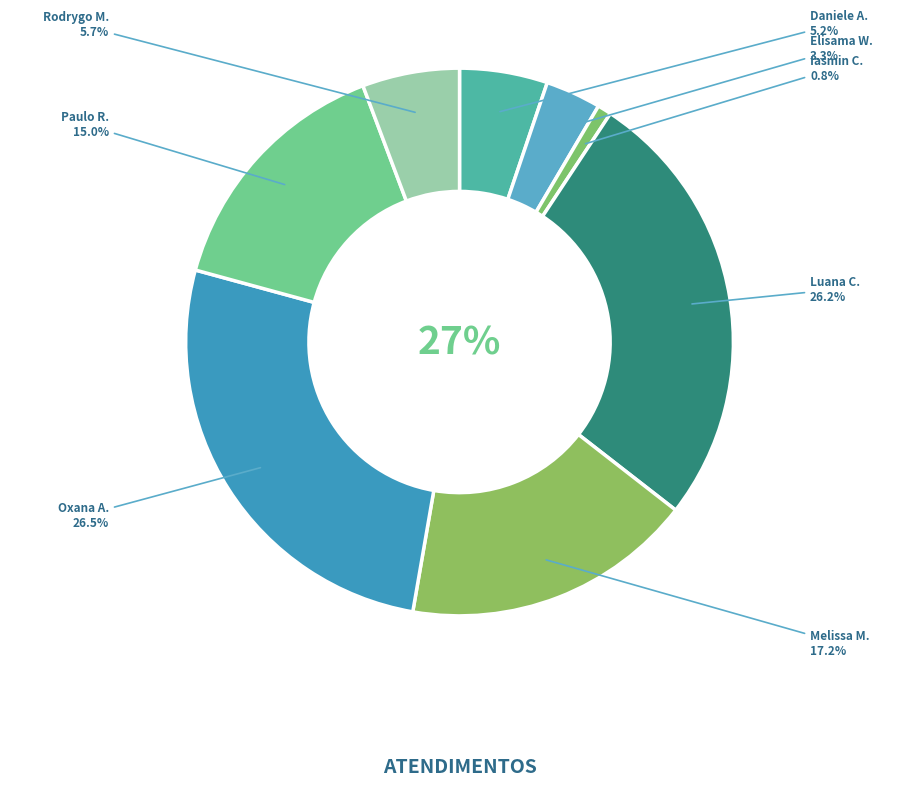

Does any single category account for the majority?

No